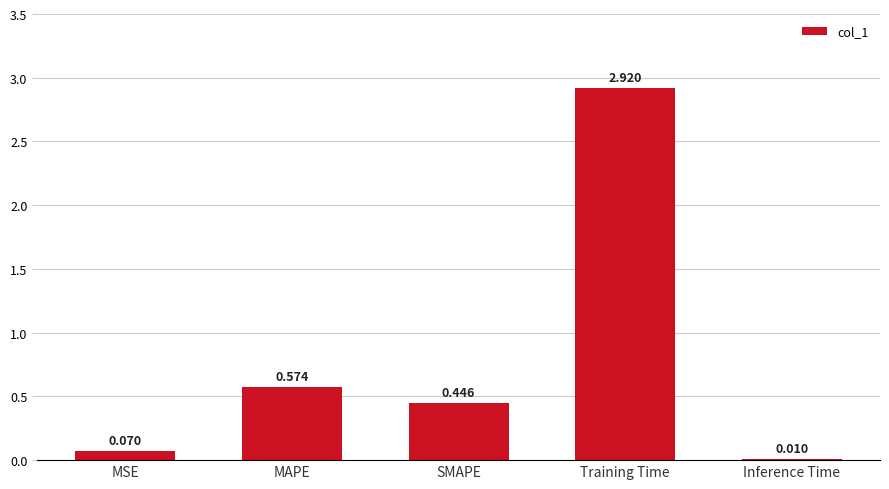

At which category does the chart reach its peak across all series?

Training Time